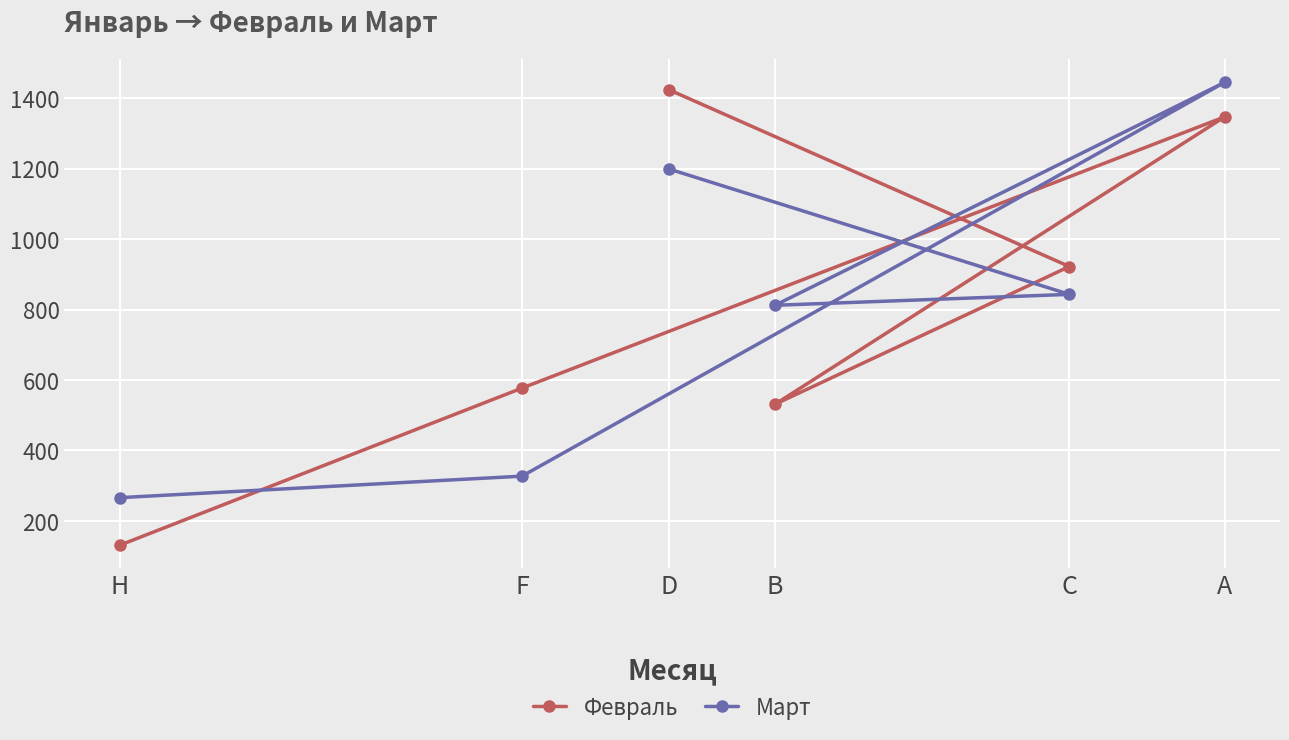

Reading left to right, list all the values displayed in this chart.

Февраль: H=131	F=577	D=1424	B=531	C=922	A=1347
Март: H=266	F=327	D=1199	B=812	C=843	A=1445